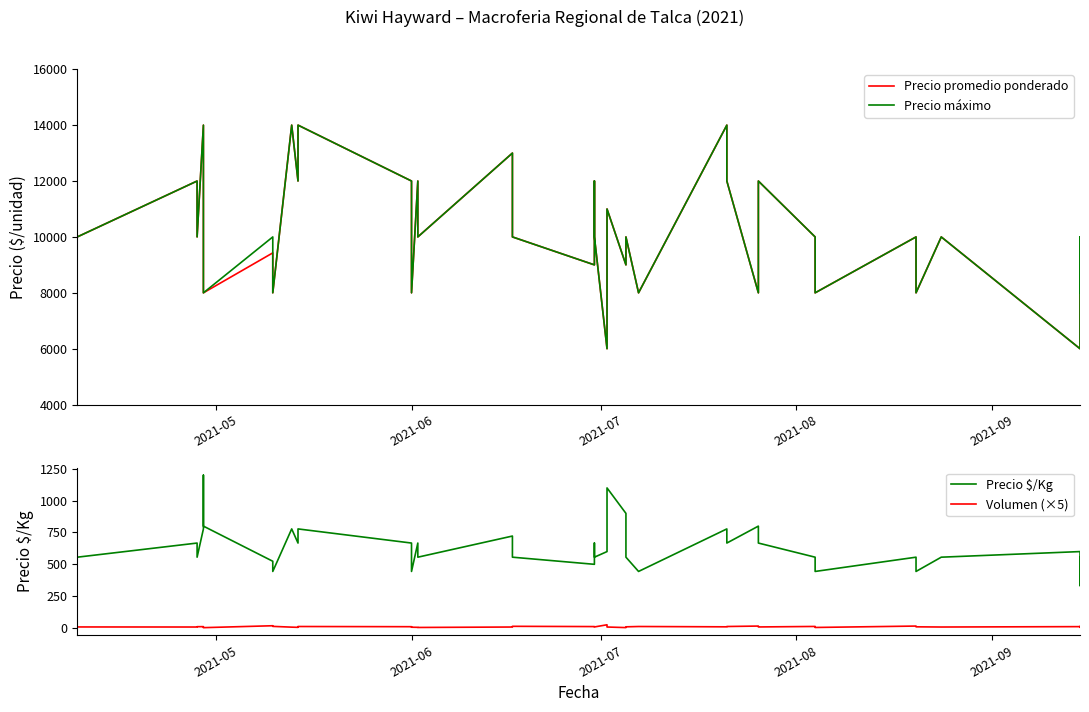

What are all the series names shown in the legend?

Precio promedio ponderado, Precio máximo, Precio $/Kg, Volumen (×5)